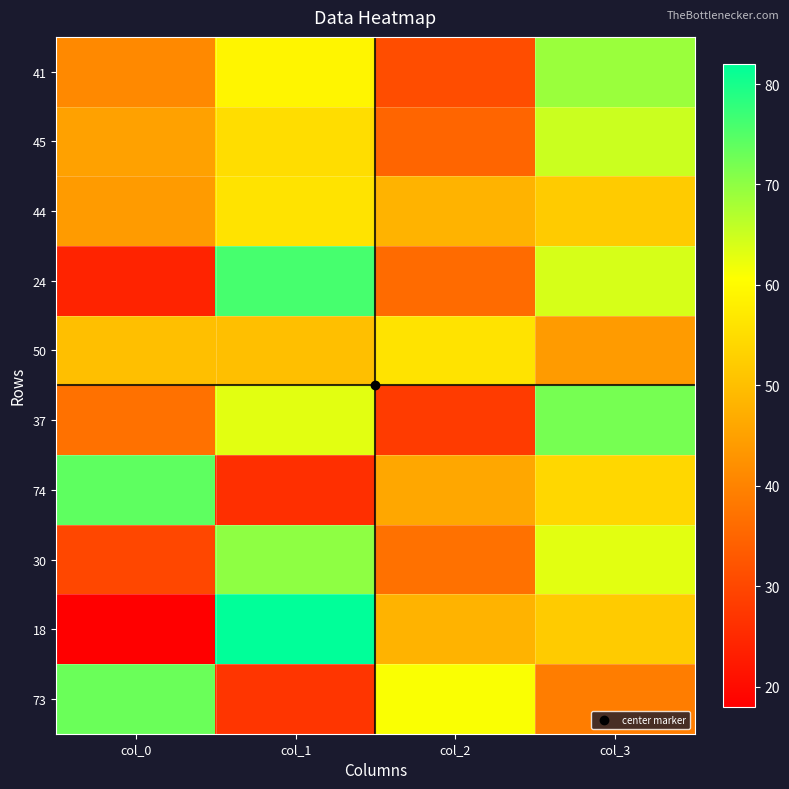

What is the greatest value displayed?

82